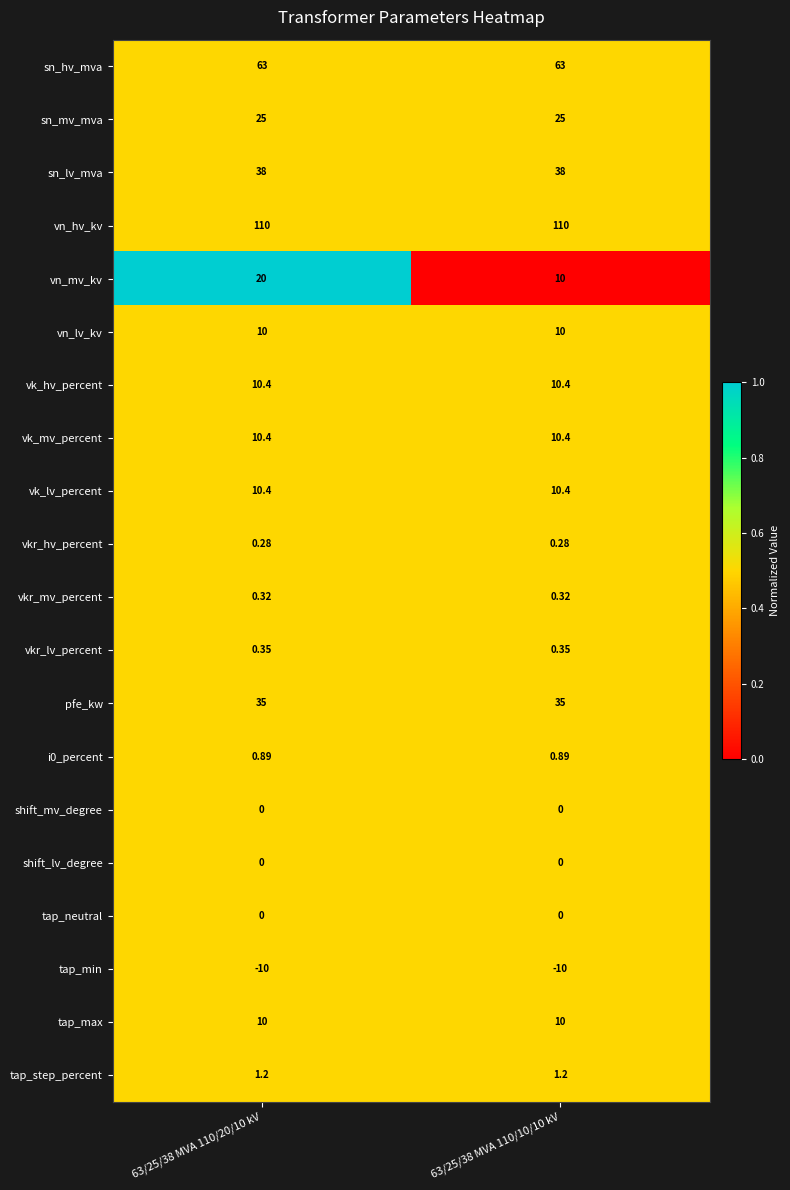

Which series has the largest range (max minus min)?

vn_mv_kv